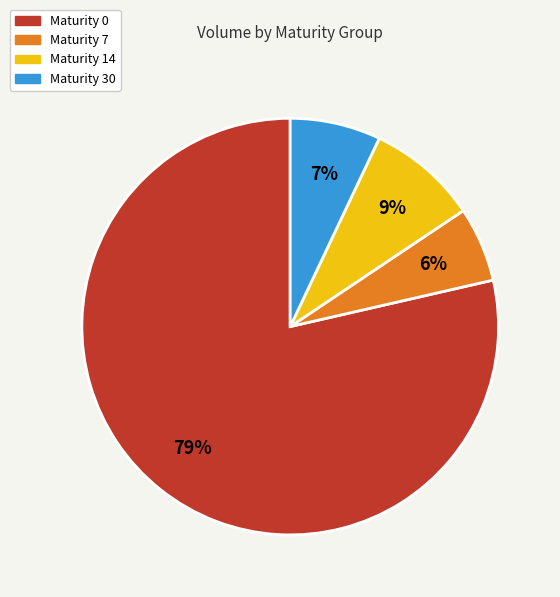

How many segments does this pie chart have?

4